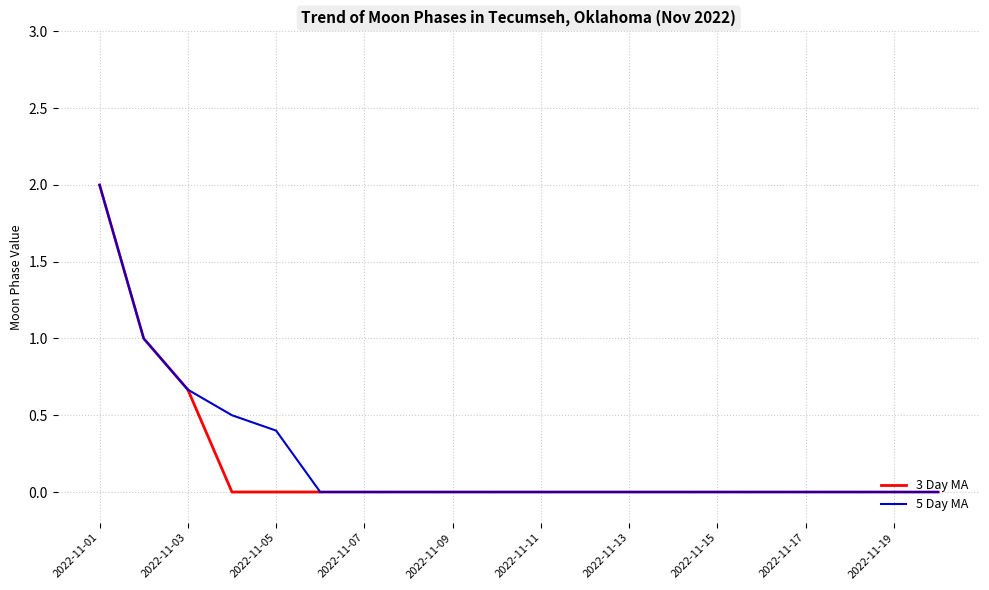

What is the sum of all 3 Day MA values?

3.7